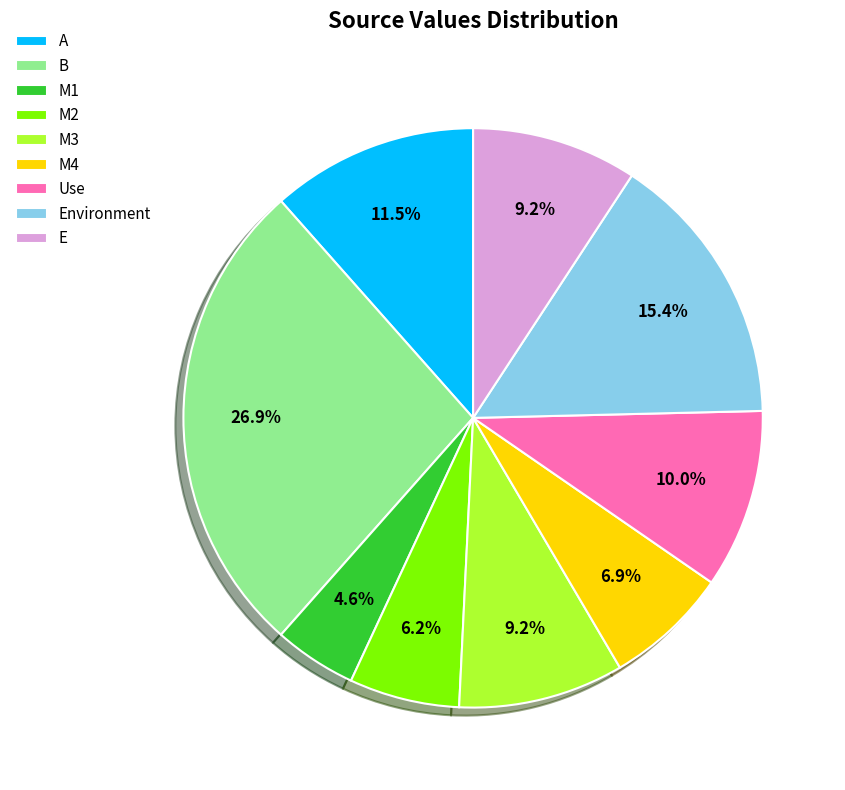

Between E and Use, which is larger?

Use